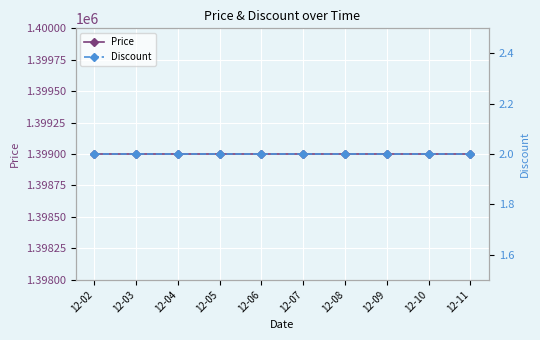

Reading left to right, extract all data points from this chart.

Price: 12-02=1399000	12-03=1399000	12-04=1399000	12-05=1399000	12-06=1399000	12-07=1399000	12-08=1399000	12-09=1399000	12-10=1399000	12-11=1399000
Discount: 12-02=2	12-03=2	12-04=2	12-05=2	12-06=2	12-07=2	12-08=2	12-09=2	12-10=2	12-11=2